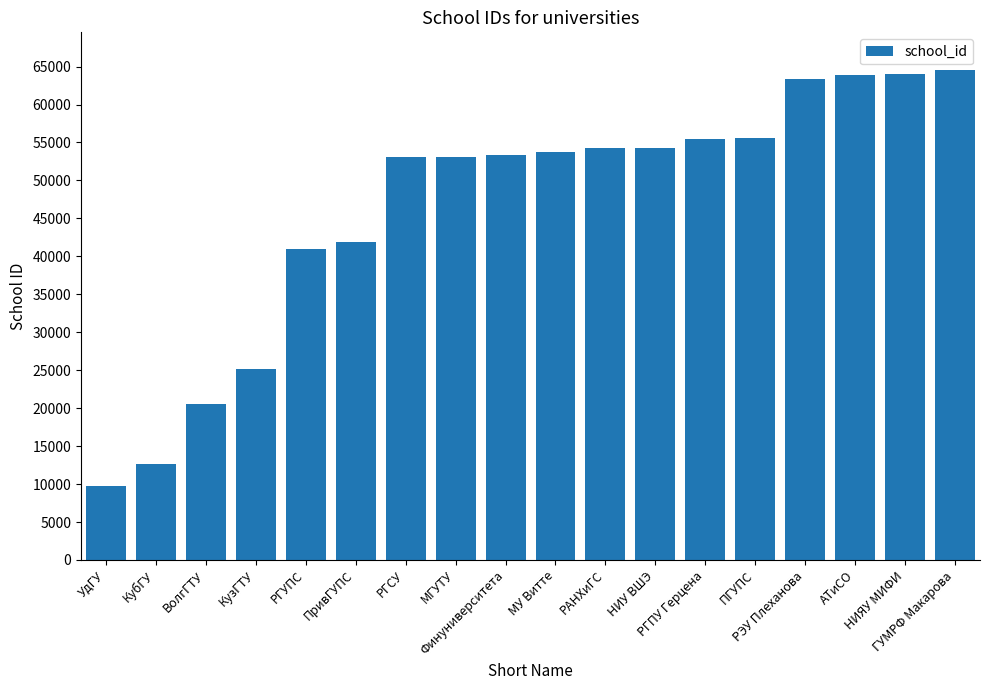

What is the minimum value shown in the chart?

9758